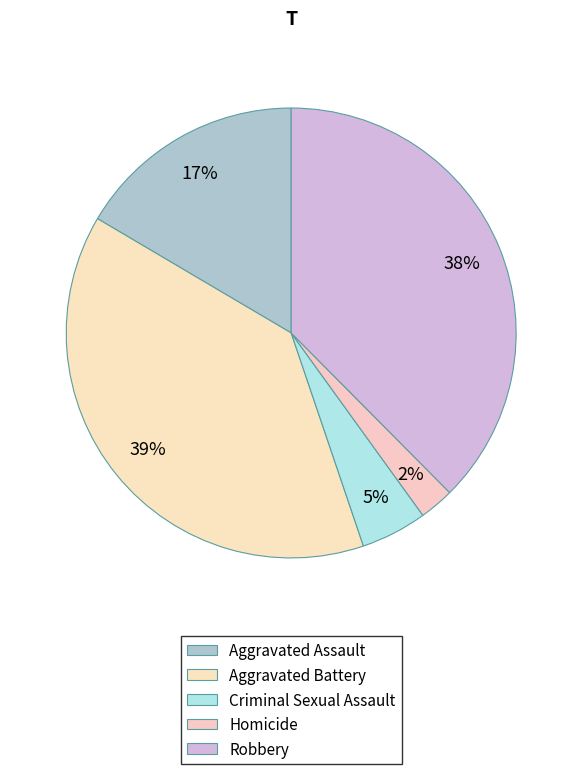

Count the number of slices in the pie.

5